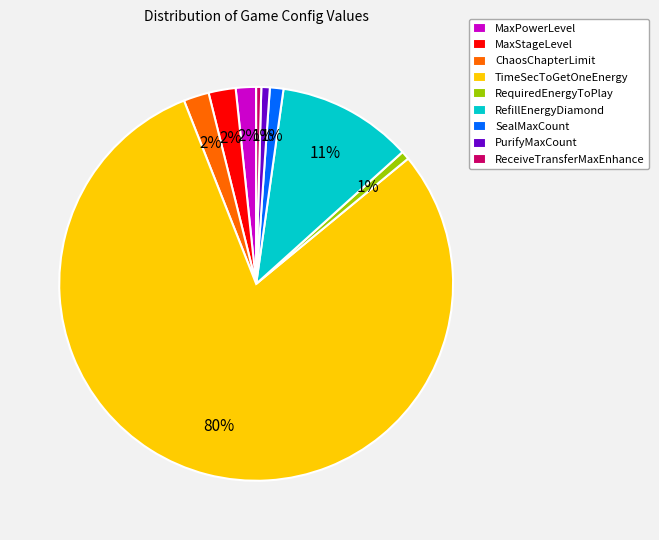

True or false: RequiredEnergyToPlay accounts for 11% of the total.

False